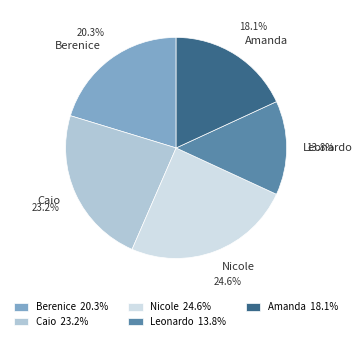

How much of the chart is everything except Nicole?

75.4%